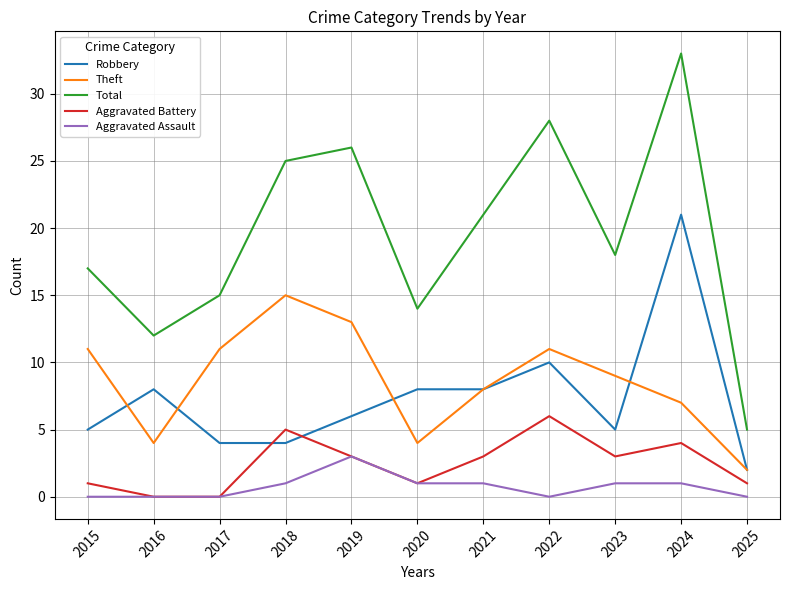

How many lines are shown in the chart?

5